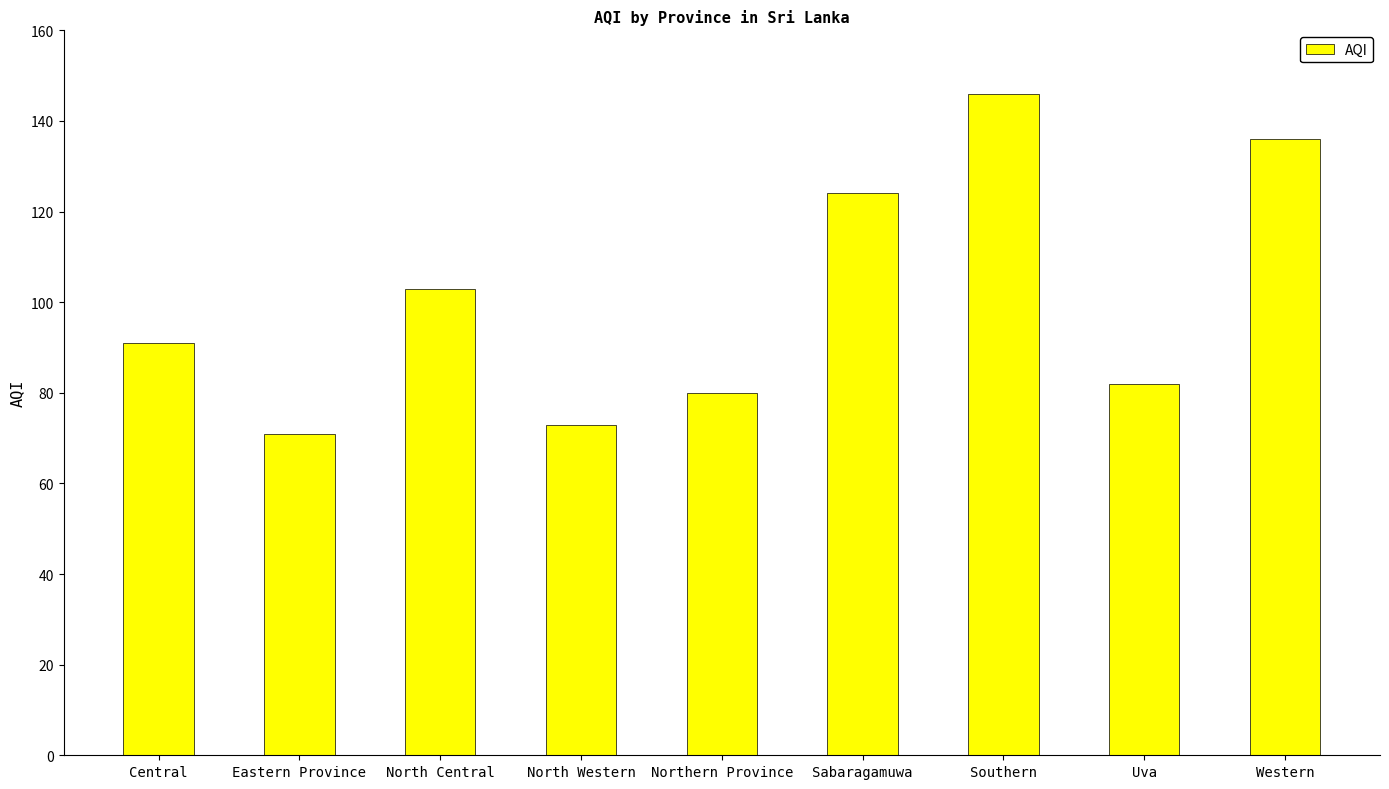

What is the change in value from Eastern Province to North Western?

+2